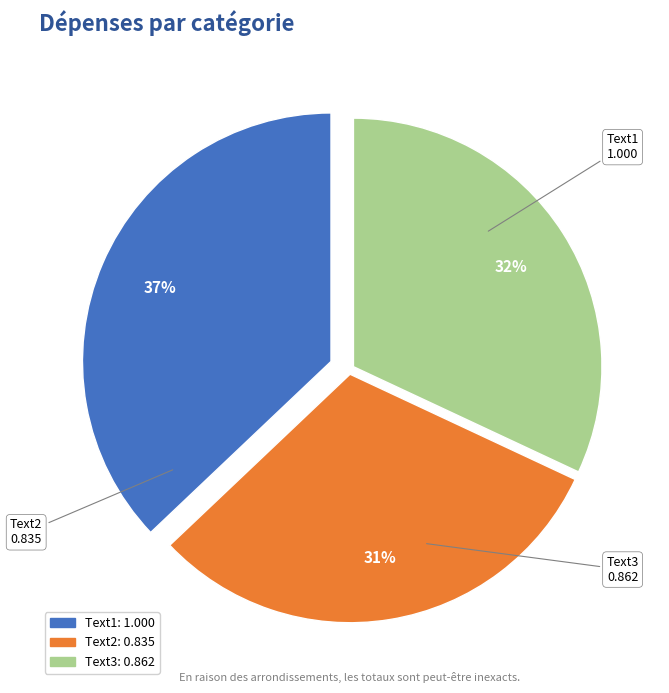

Do Text3 and Text2 together represent more than half of the pie?

Yes